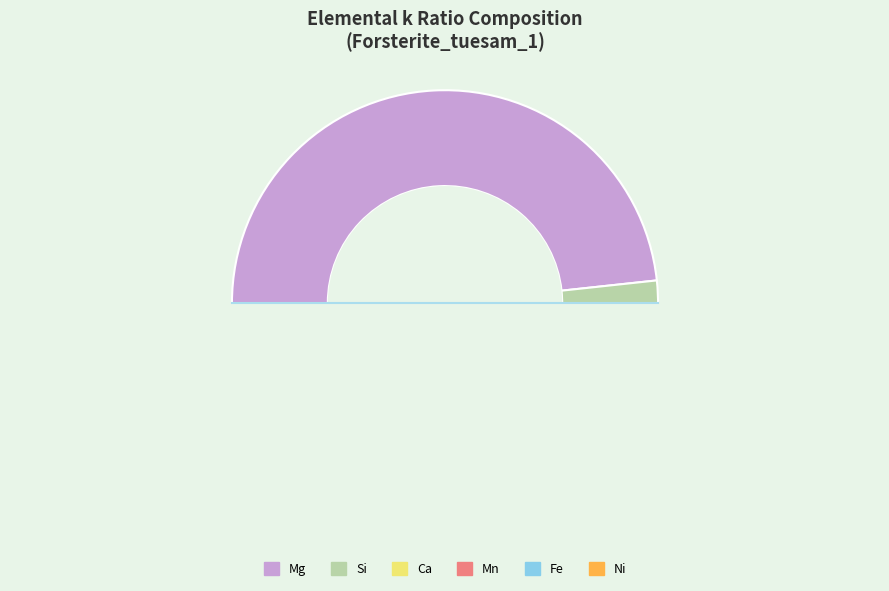

Count the number of slices in the pie.

6